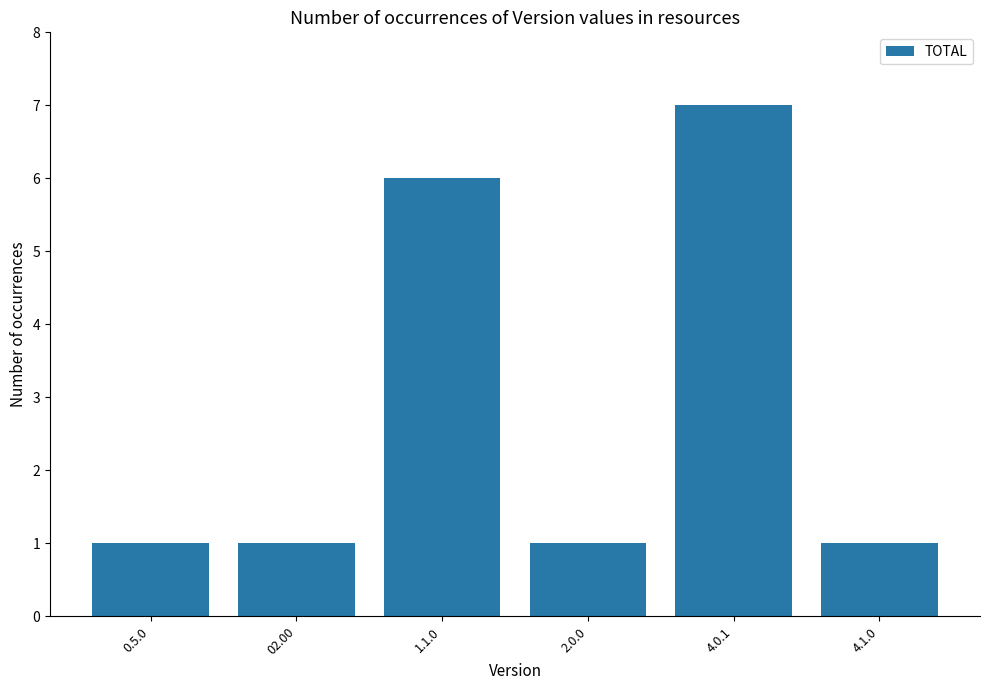

Reading left to right, list all the values displayed in this chart.

0.5.0=1	02.00=1	1.1.0=6	2.0.0=1	4.0.1=7	4.1.0=1